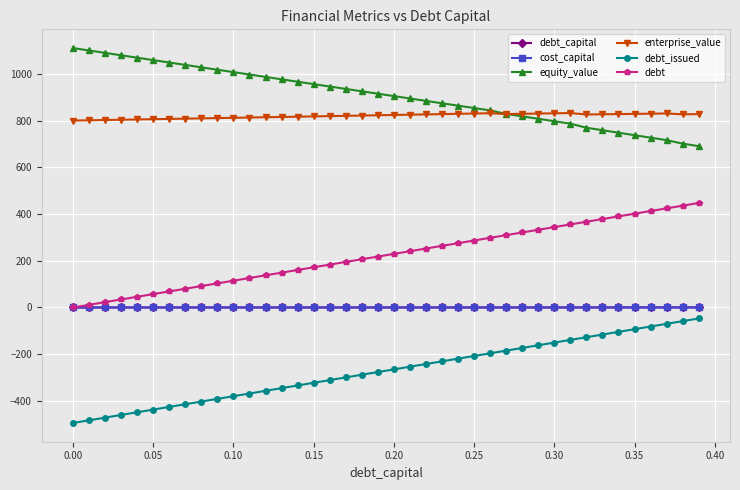

Does the chart have visible grid lines?

Yes